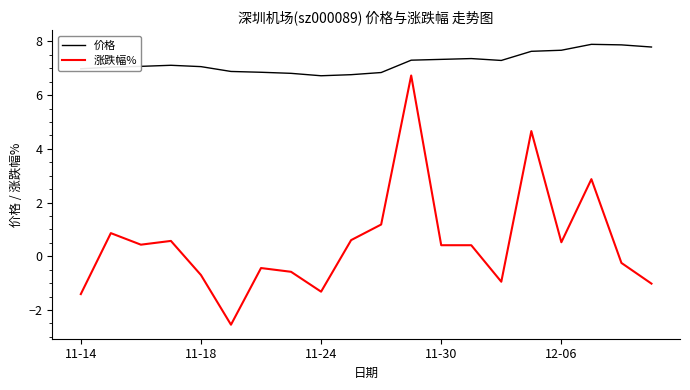

How many values in the 涨跌幅% series exceed 0?

11